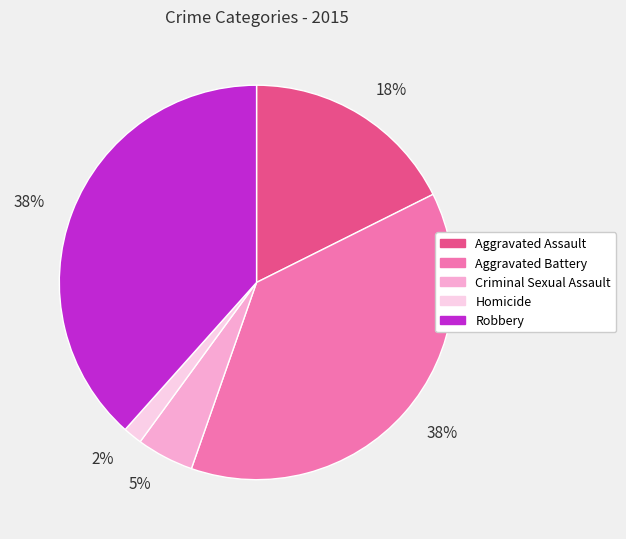

Does any single category account for the majority?

No